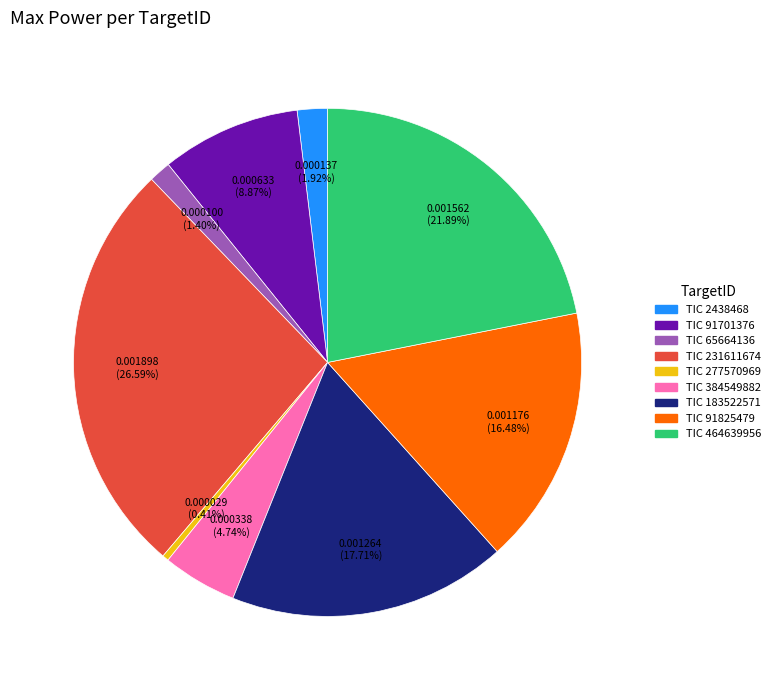

To the nearest percent, what is the combined percentage of TIC 183522571 and TIC 277570969?

18%